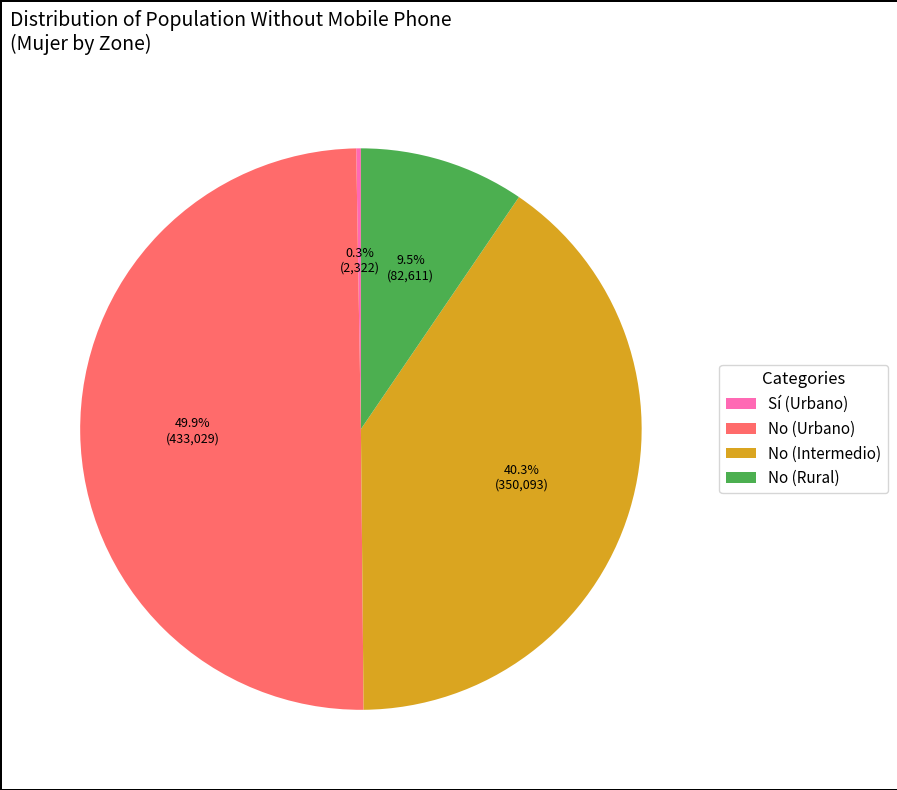

Is it true that No (Intermedio) is 35% of the pie?

False